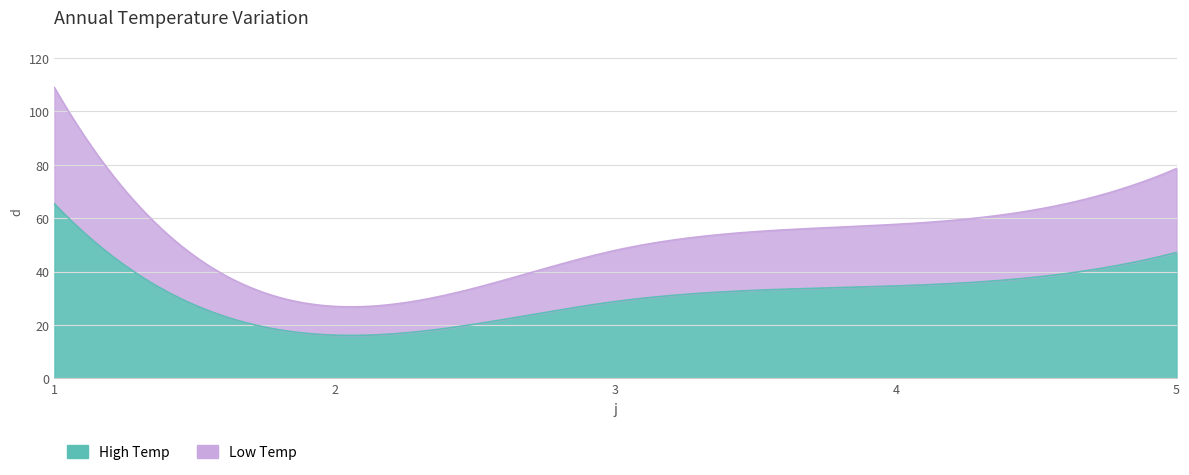

Count the number of data series in this chart.

1